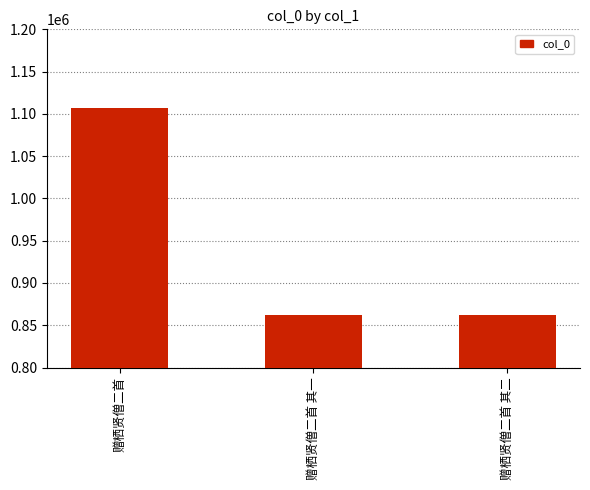

What is the maximum value shown in the chart?

1106882